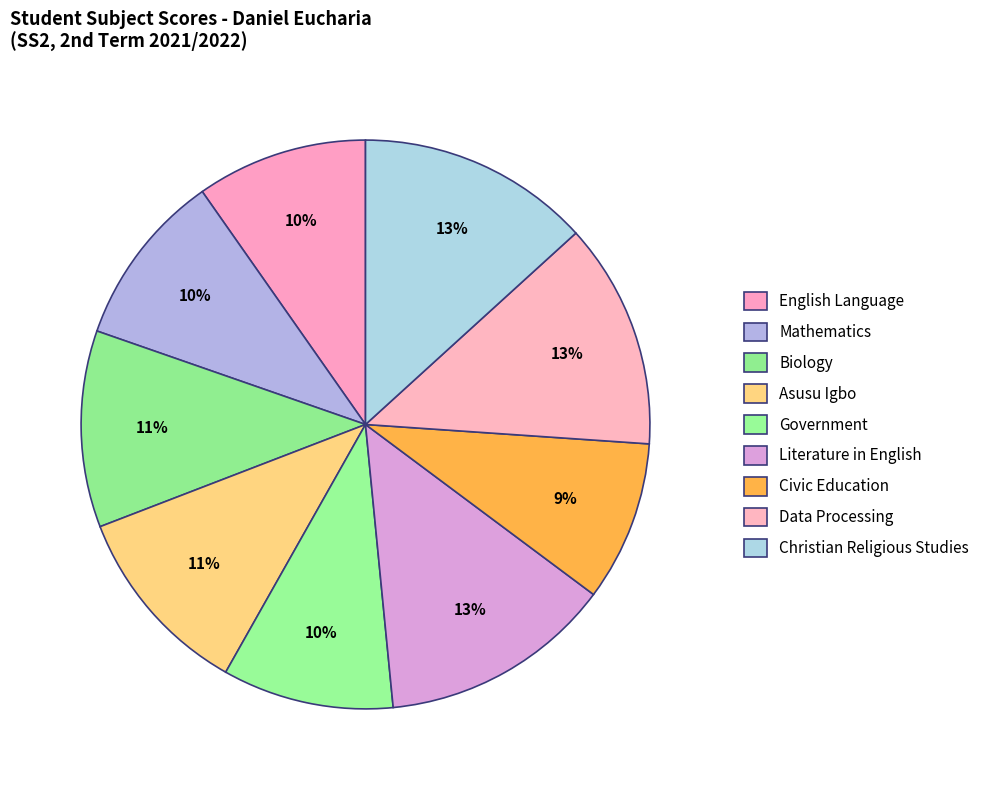

What percentage is the Mathematics slice, to the nearest percent?

10%